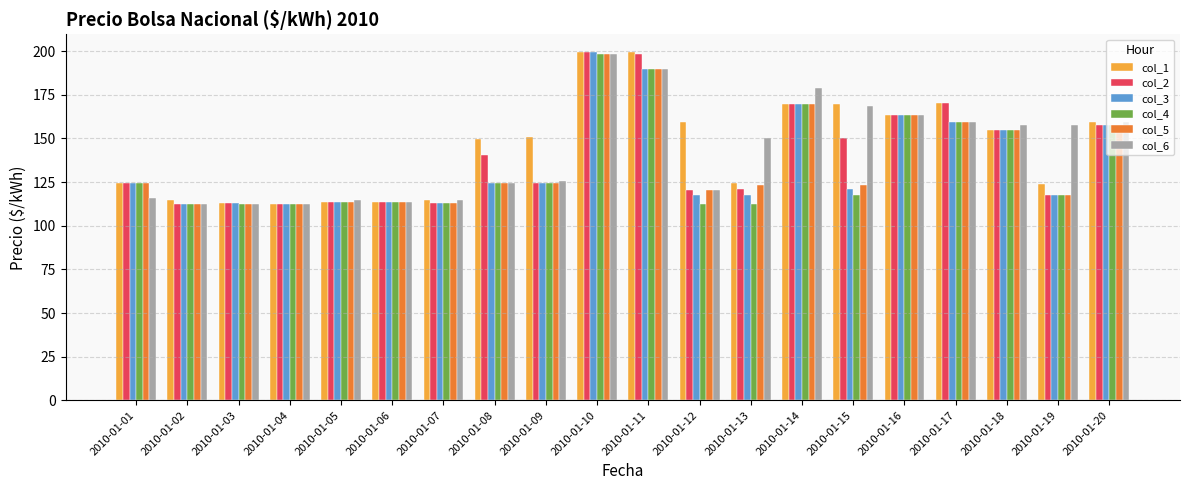

How many groups of bars are there?

20